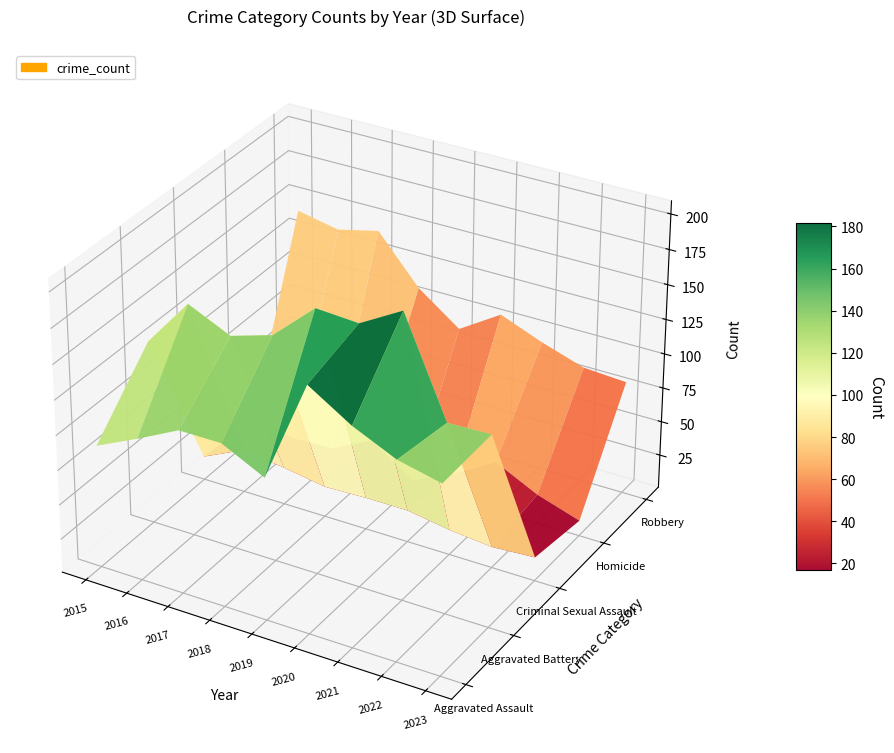

Reading left to right, what are all the values shown in this chart?

Aggravated Assault: 89	103	118	118	103	176	157	143	136
Aggravated Battery: 133	168	154	163	190	188	205	137	138
Criminal Sexual Assault: 18	32	28	23	24	24	19	16	18
Homicide: 15	10	11	26	5	19	37	22	12
Robbery: 143	137	144	110	88	107	95	85	83